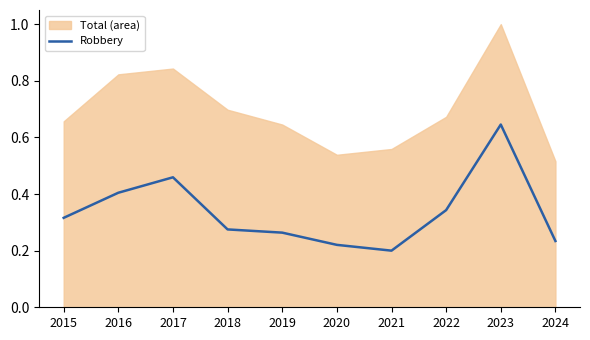

How many interior local valleys (lower than both neighbors) does the data have?

1